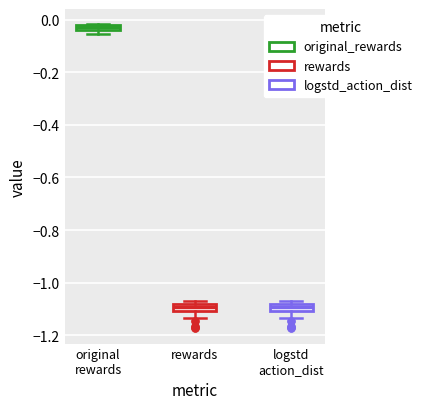

Where is the upper edge of the box for logstd action_dist on the y-axis? The values are not printed on the chart, so give them approximately, as read against the axis.

-1.08